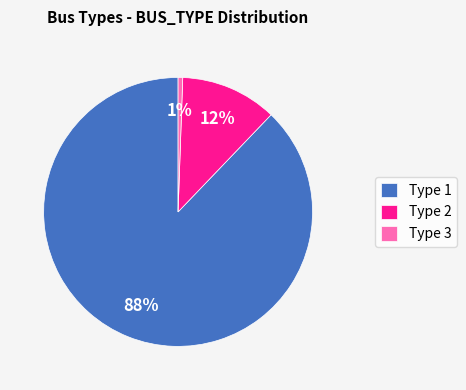

Which category has the biggest portion of the pie?

Type 1